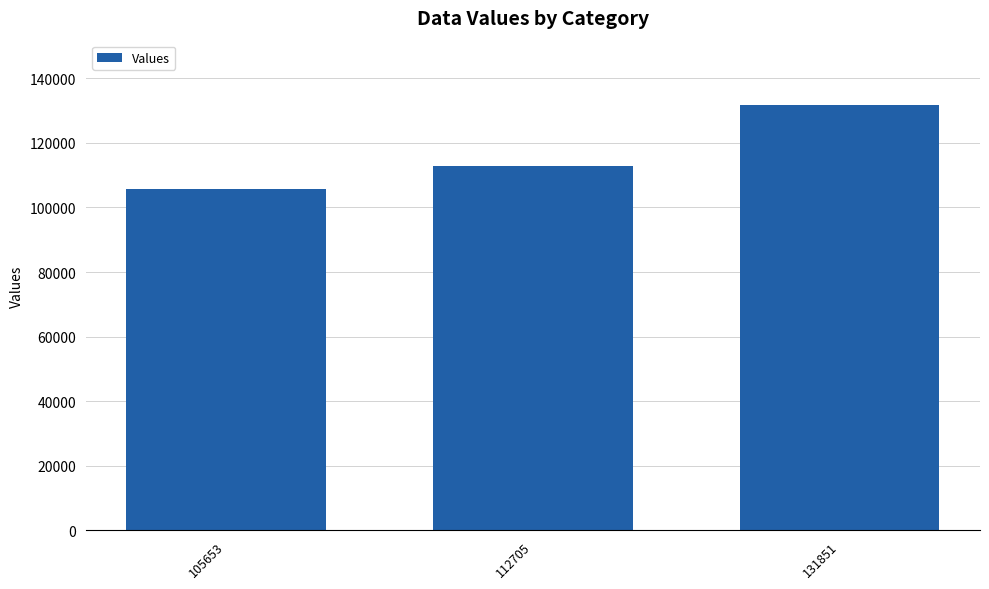

Which category has the lowest value across all series?

105653